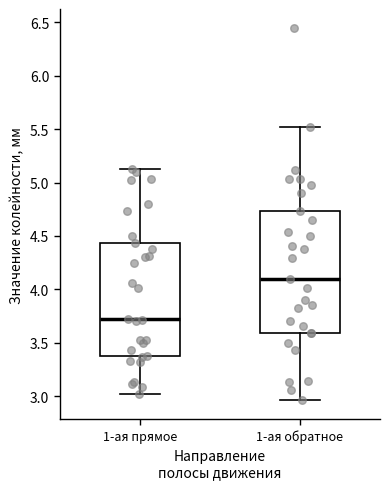

Reading left to right, transcribe this box plot: for each box, give where its median line is, the range the box spans, and where its two whiskers end, as read against the y-axis. The values are not printed on the chart, so give them approximately, as read against the axis.

1-ая прямое: median 3.70, box 3.40 to 4.45, whiskers 3.00 to 5.15
1-ая обратное: median 4.10, box 3.60 to 4.75, whiskers 2.95 to 5.50